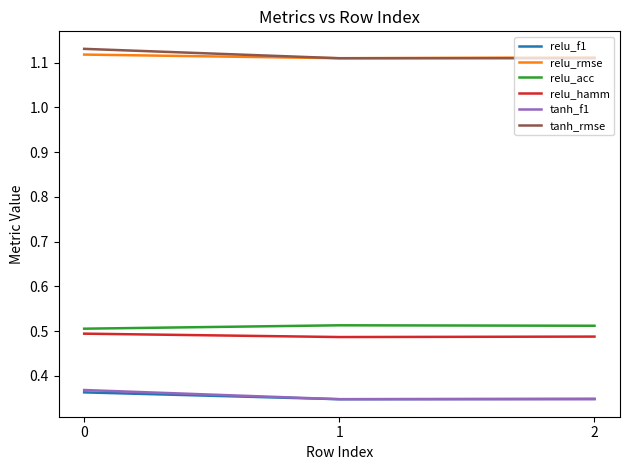

What is the difference between the highest and lowest values at 0?

0.8